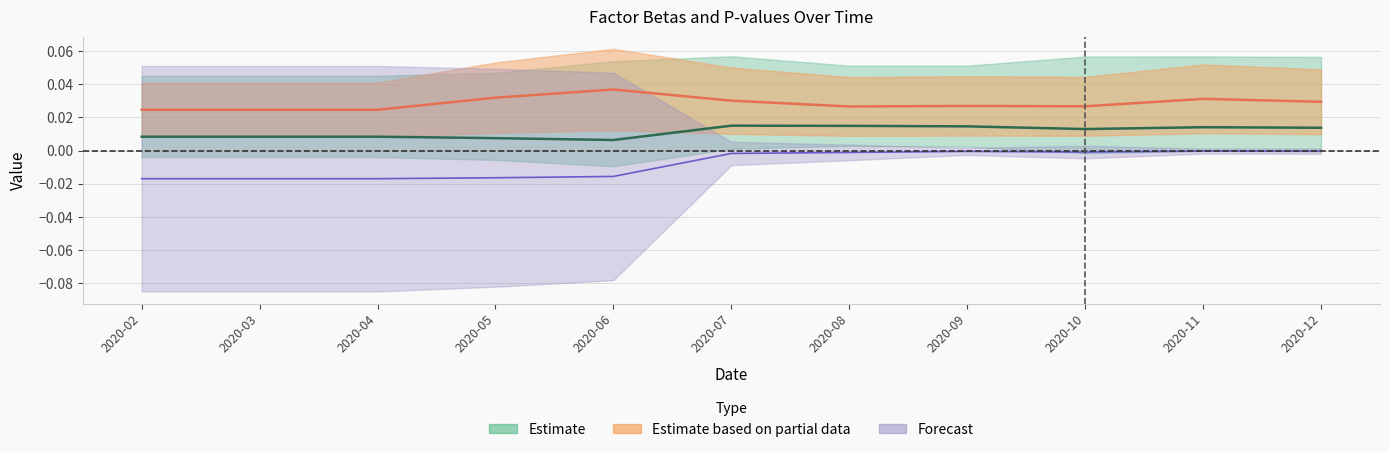

How many interior local valleys does the beta_Market series have?

2